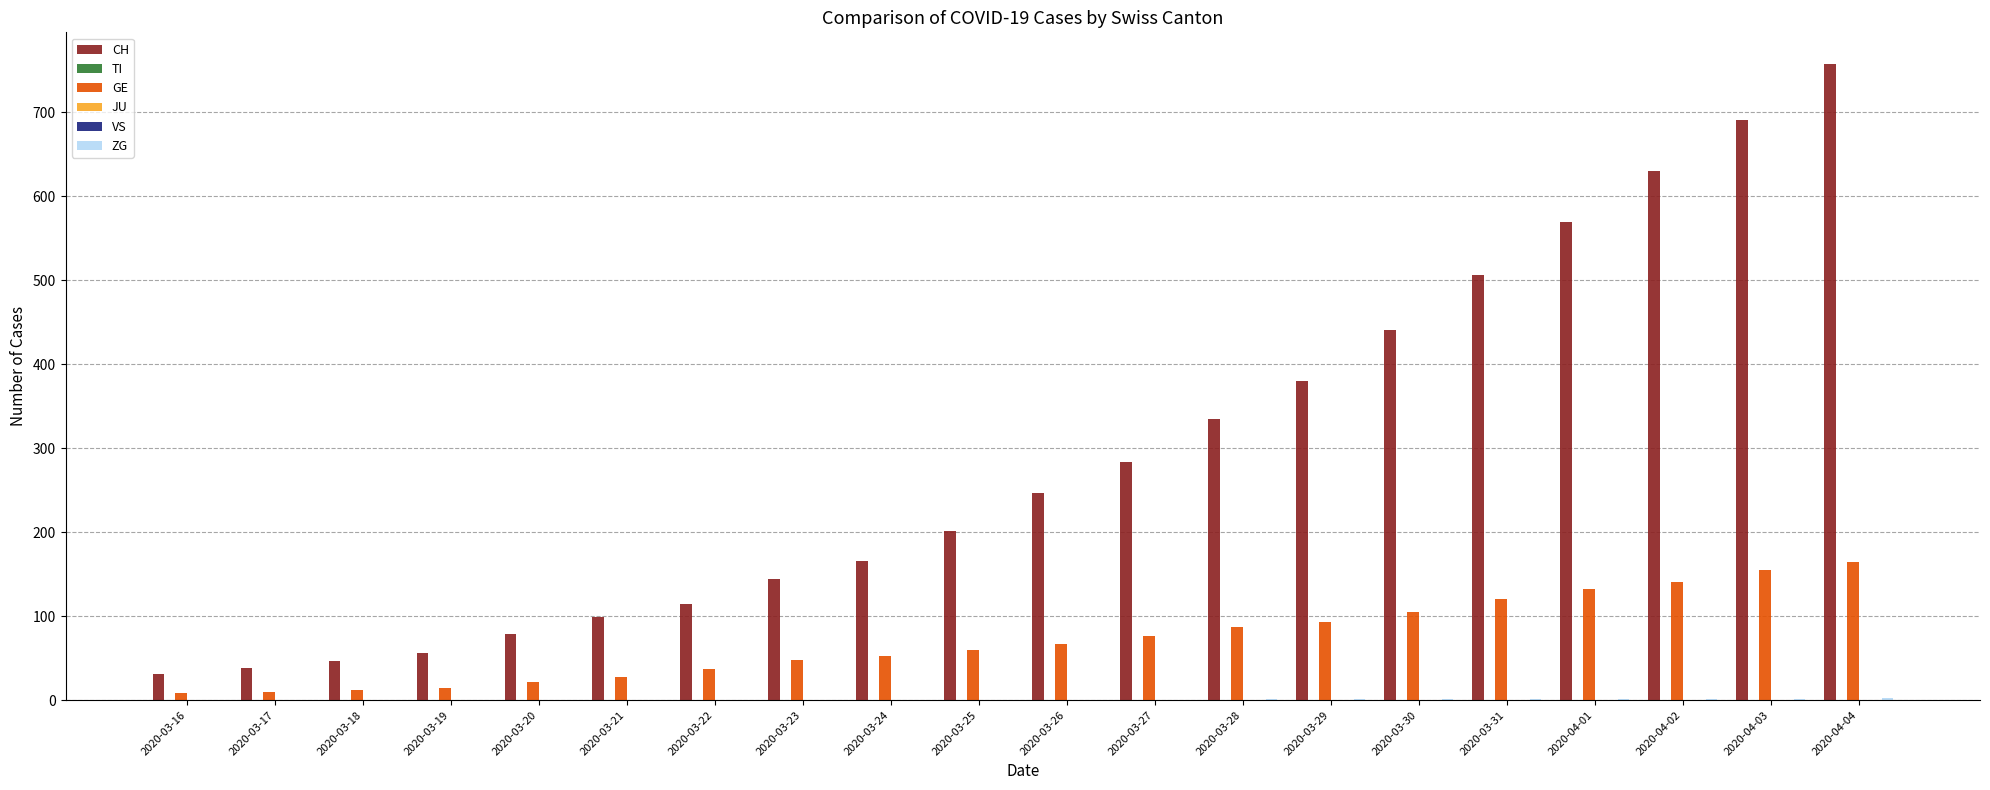

What is the lowest value of the GE series?

9